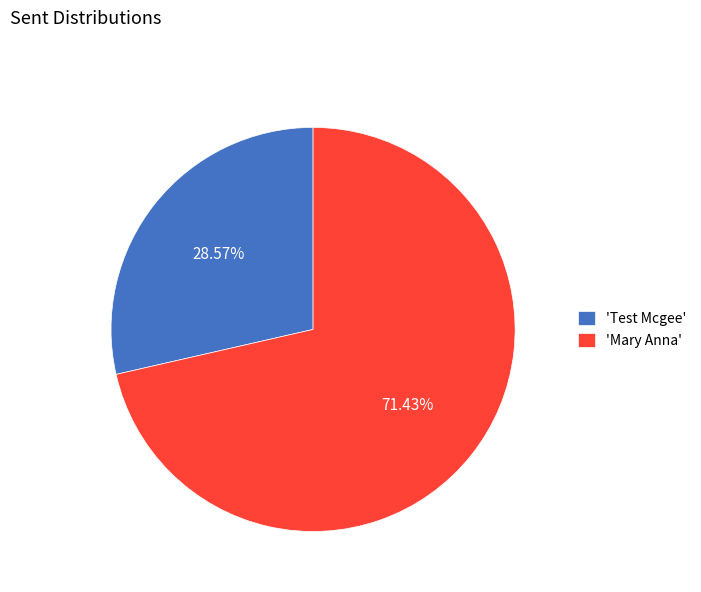

Which slice is the largest?

'Mary Anna'